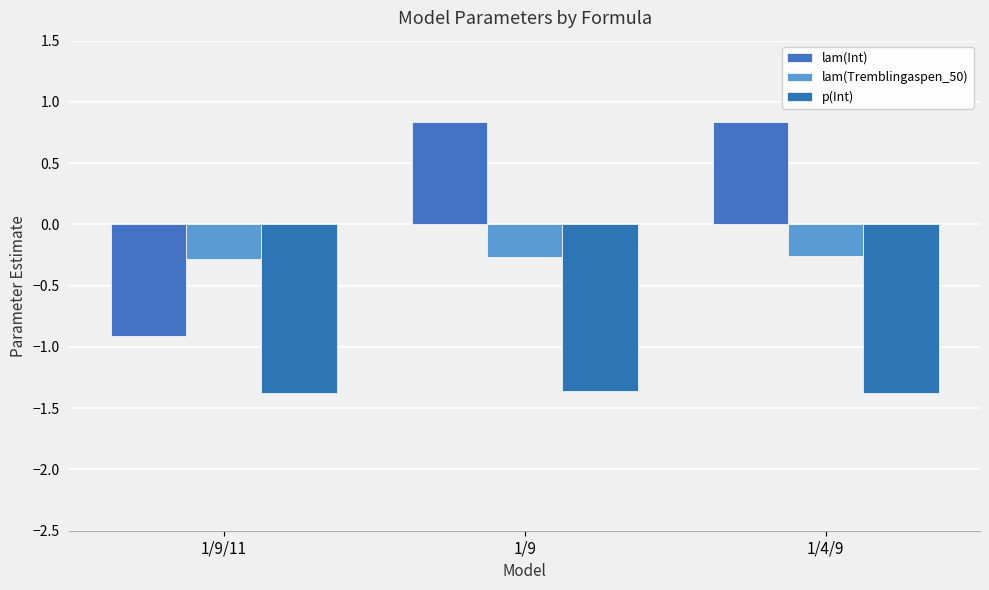

Which series has the largest range (max minus min)?

lam(Int)